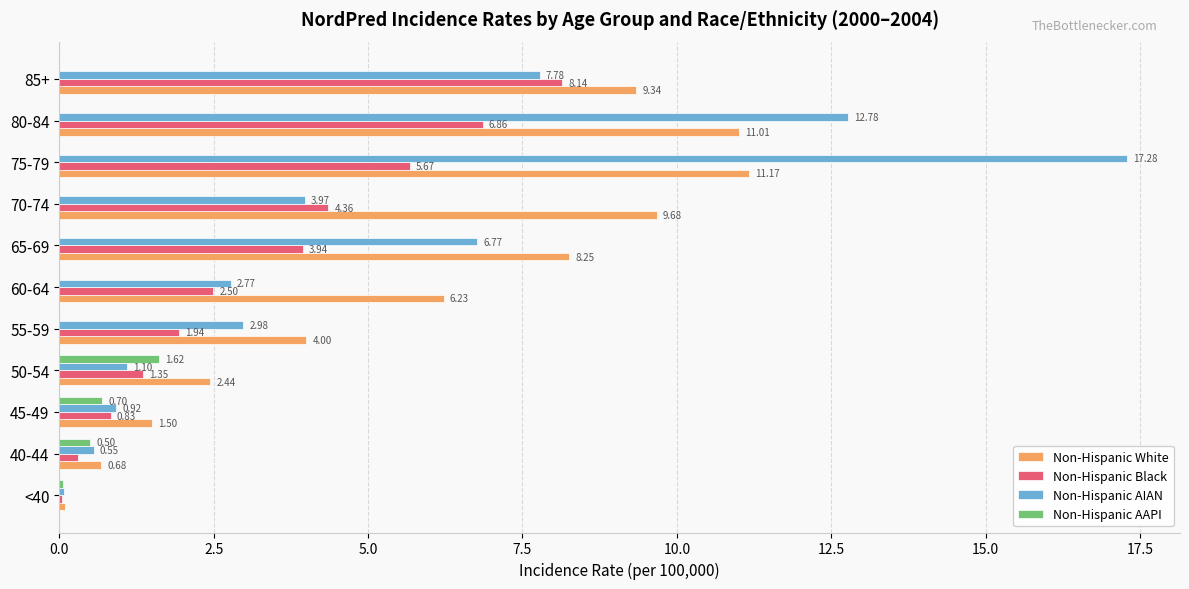

Which series changed the most between 50-54 and 65-69?

Non-Hispanic White